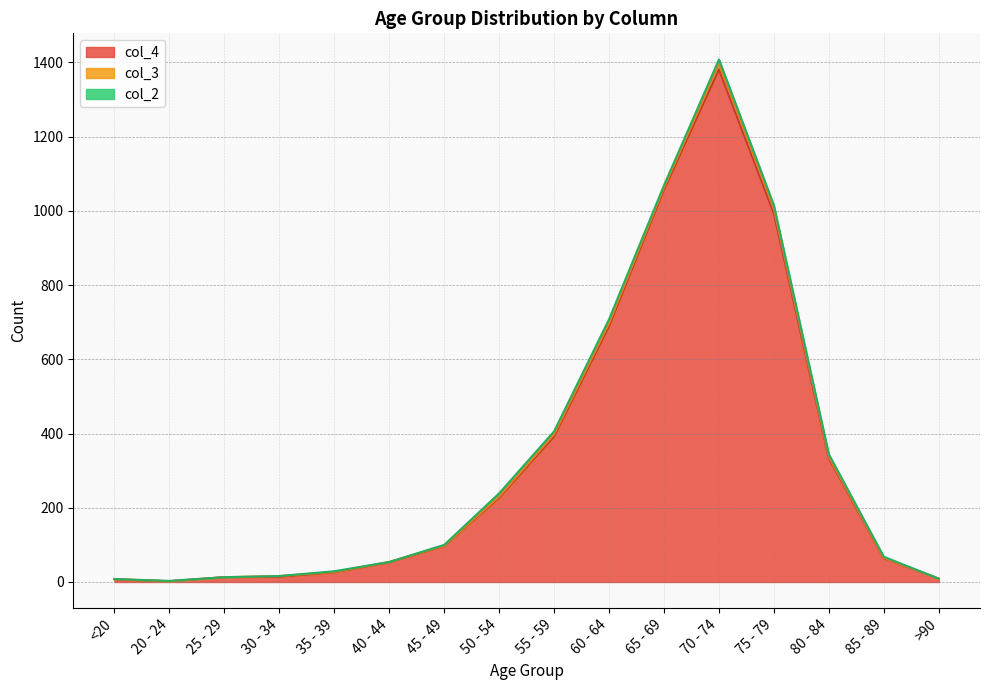

What is the average value of the col_4 series?

335